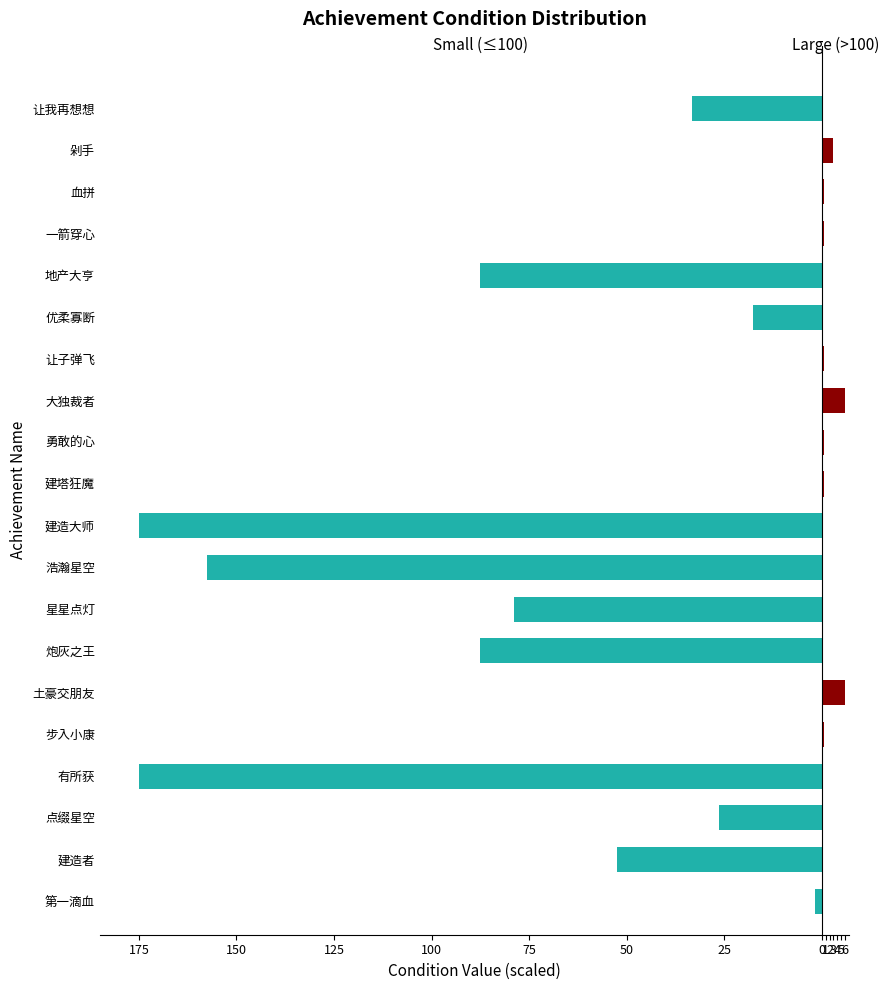

Reading left to right, transcribe all the data shown in this chart.

Small (≤100): -1.8	-52.5	-26.2	-175.0	0.0	0.0	-87.5	-78.8	-157.5	-175.0	0.0	0.0	0.0	0.0	-17.5	-87.5	0.0	0.0	0.0	-33.2
Large (>100): 0.0	0.0	0.0	0.0	0.6	6.0	0.0	0.0	0.0	0.0	0.6	0.6	6.0	0.6	0.0	0.0	0.6	0.6	3.0	0.0